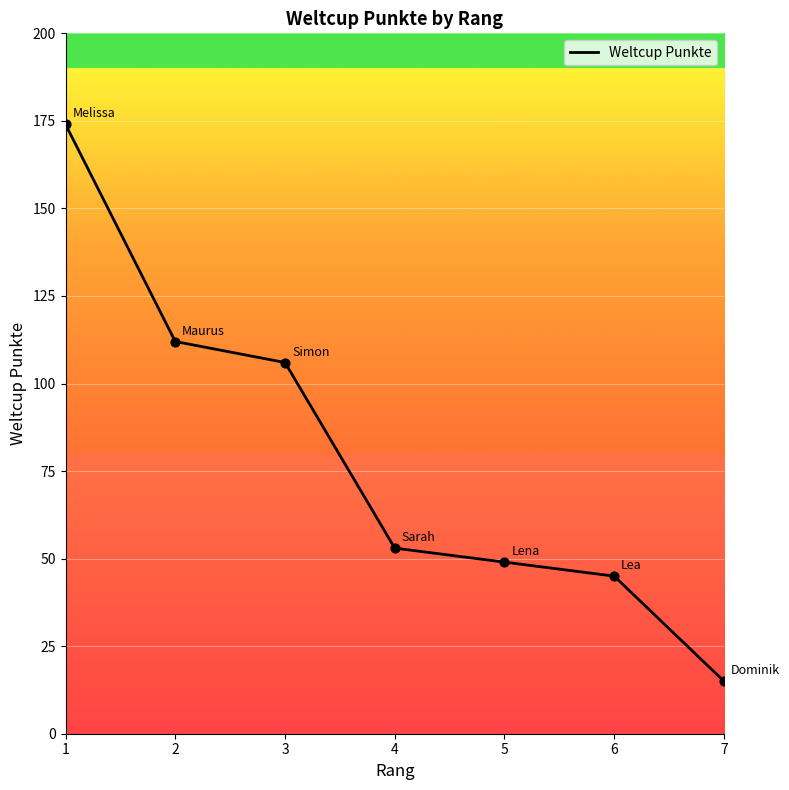

What is the change in value from 2 to 3?

-6